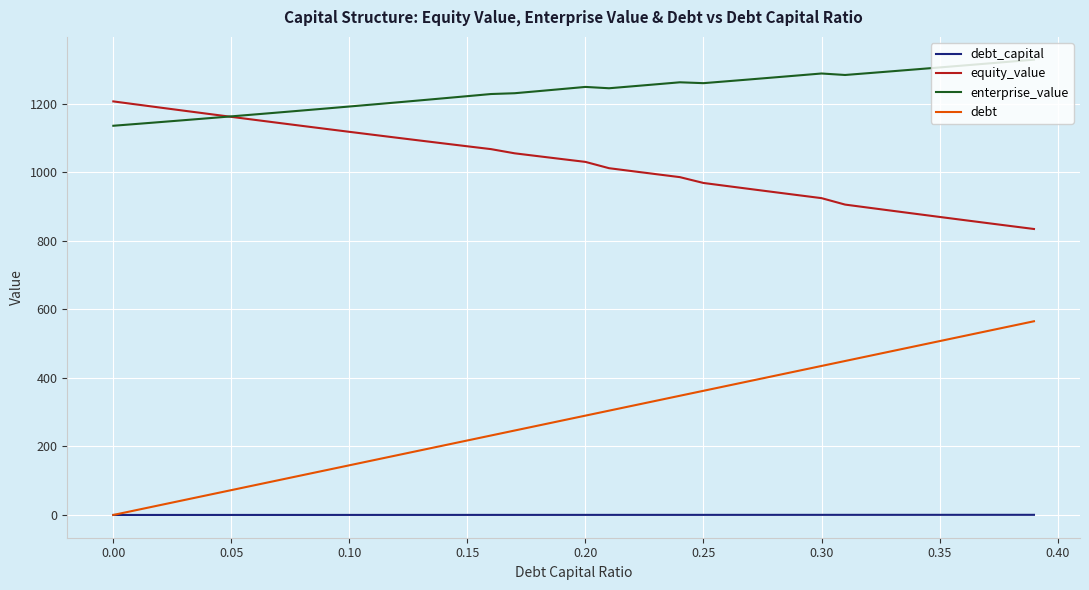

Which series has the largest total across all categories?

enterprise_value